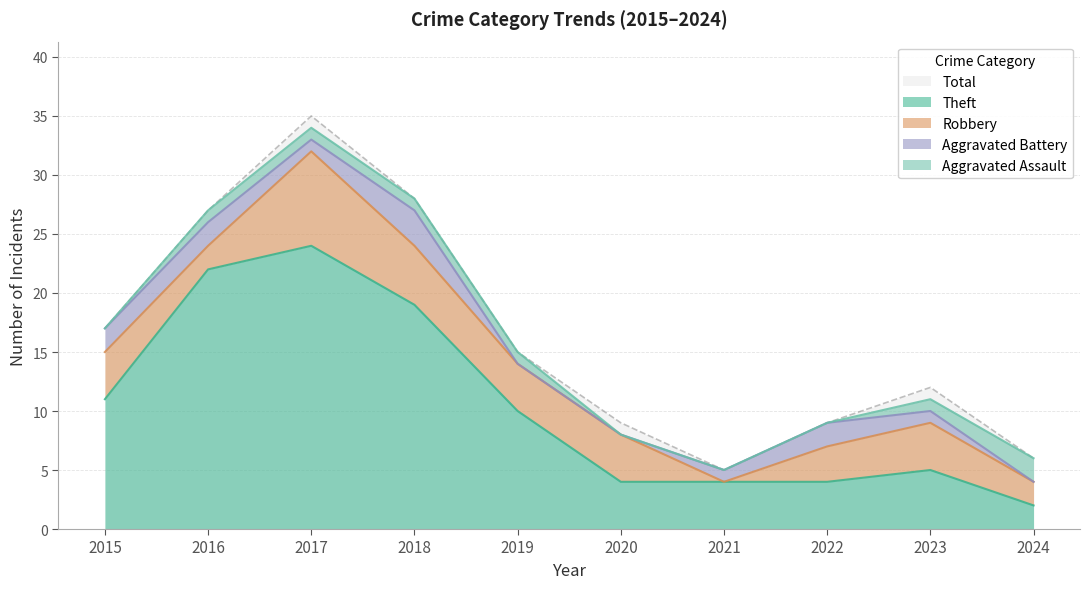

What are all the series names shown in the legend?

Robbery, Theft, Aggravated Battery, Aggravated Assault, Total